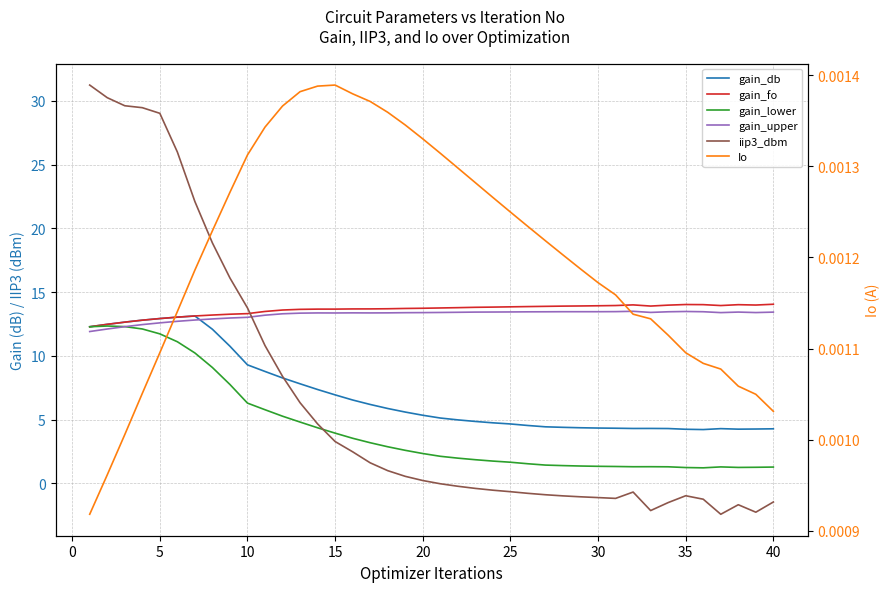

Does the chart display data point markers on the line(s)?

No